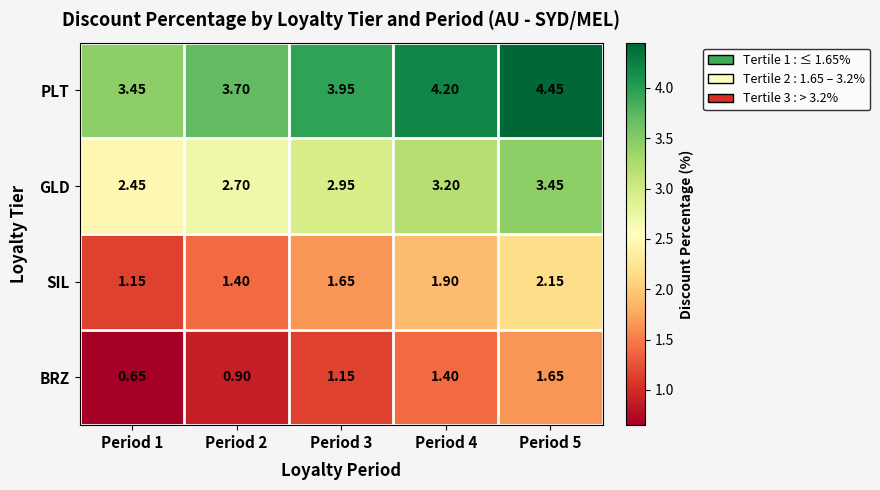

Is the value of BRZ at Period 1 greater than the value of SIL at Period 5?

No